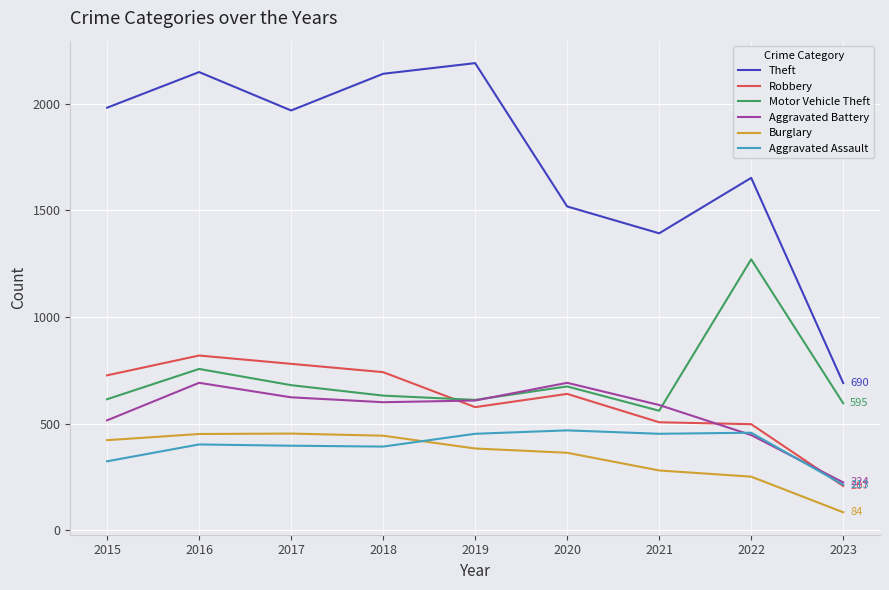

At 2015, list the series in order from smallest to largest.

Aggravated Assault, Burglary, Aggravated Battery, Motor Vehicle Theft, Robbery, Theft